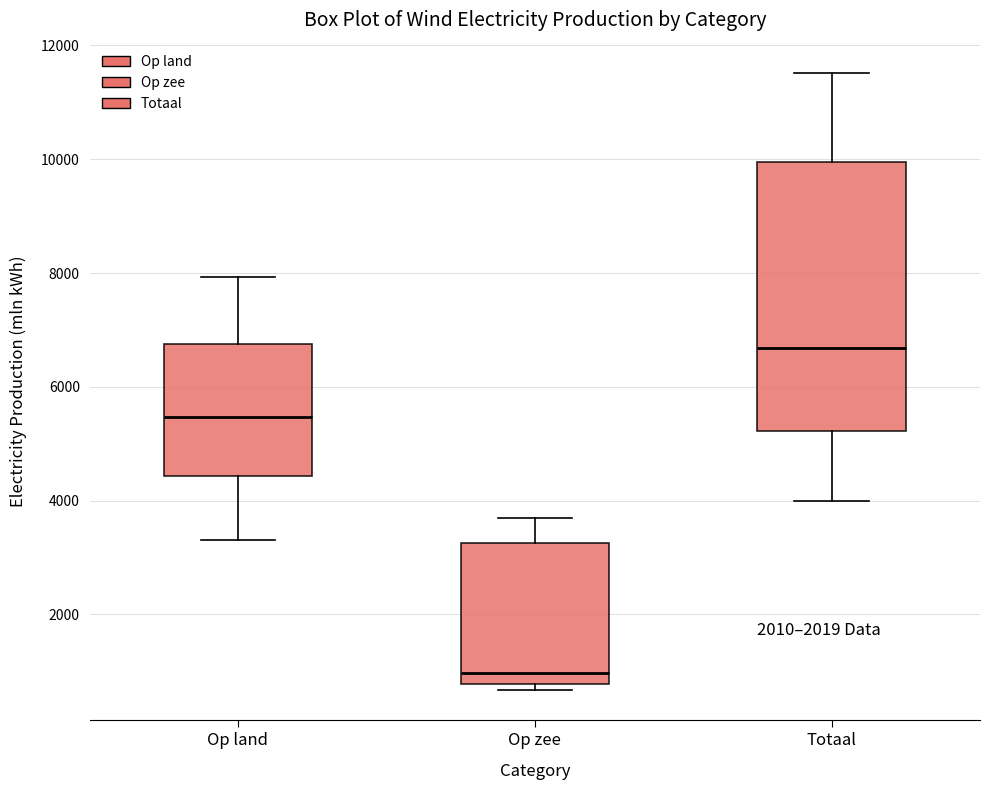

Which box is the tallest, from its lower edge to its upper edge?

Totaal